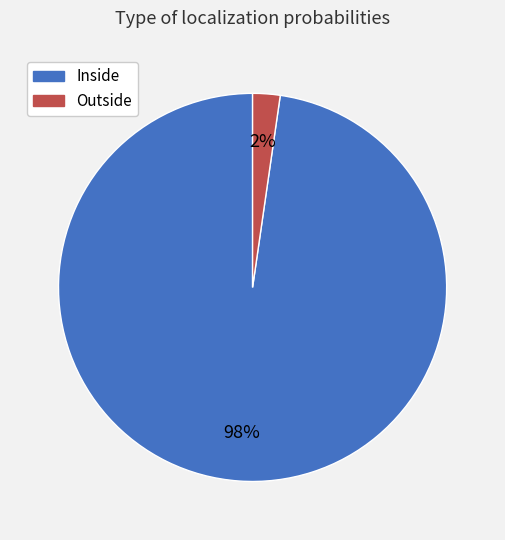

Is it true that Outside is 11% of the pie?

False